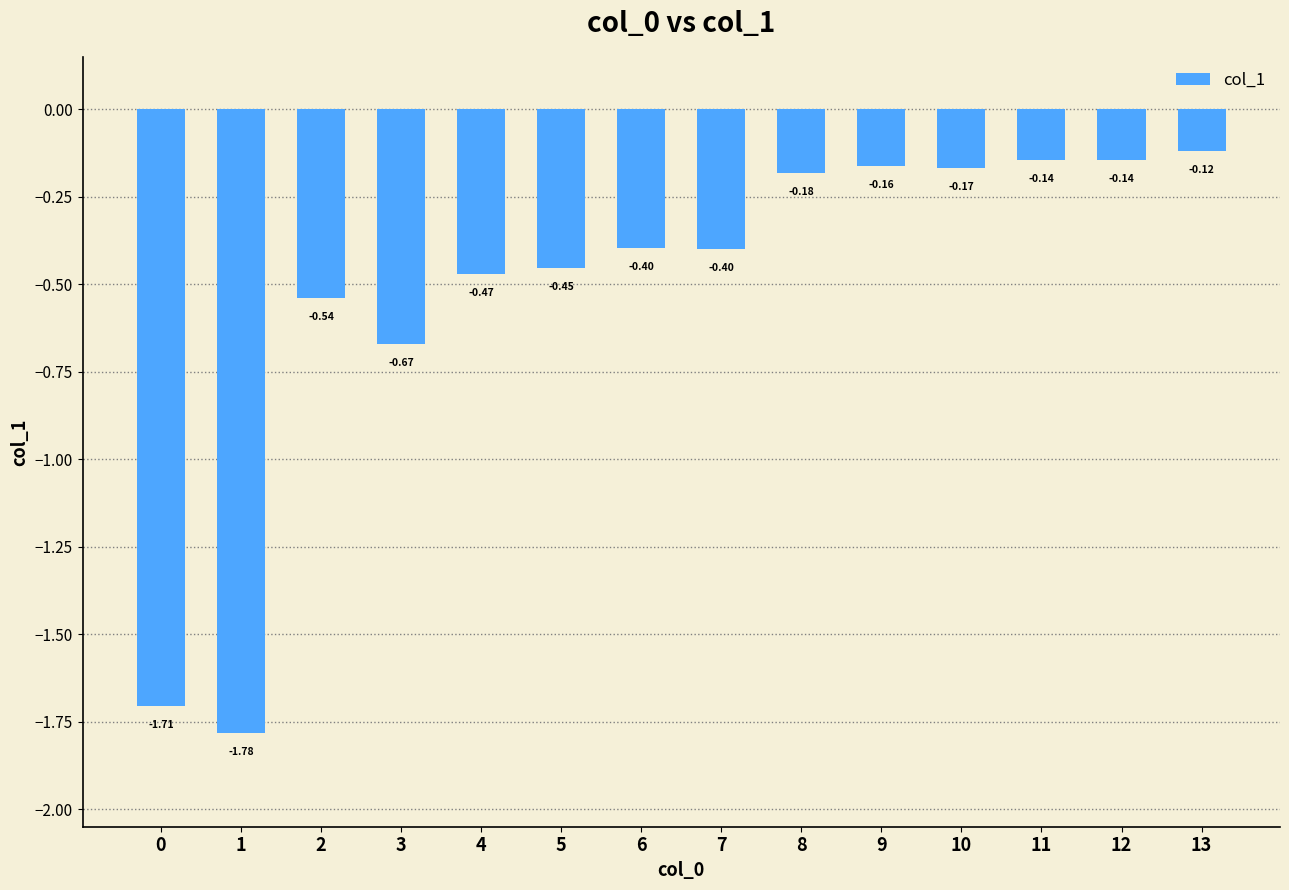

The value at 3 is -0.4. True or false?

False